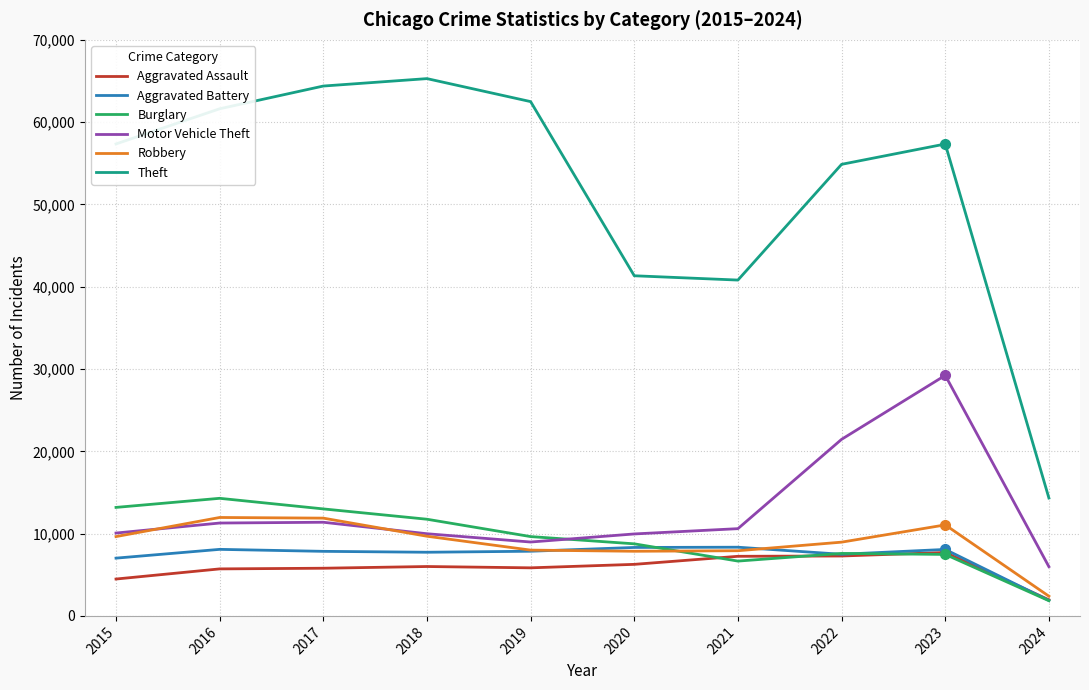

True or false: Theft and Burglary cross at least once.

False